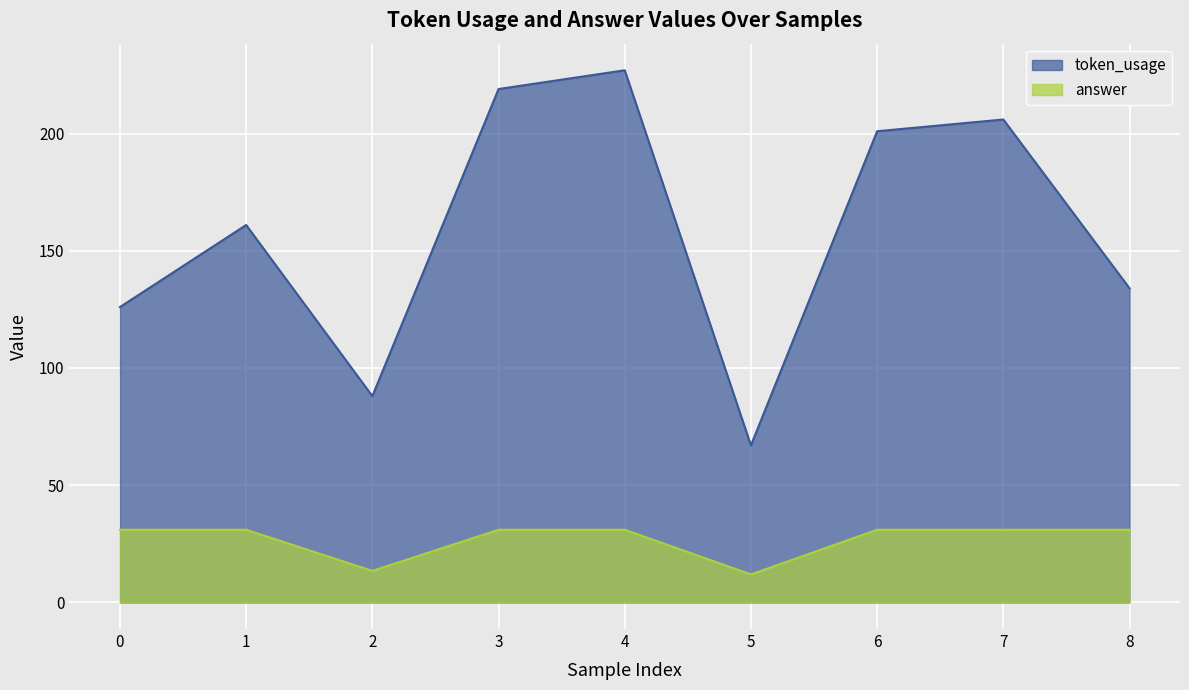

Which has a higher value, 6 or 3?

3